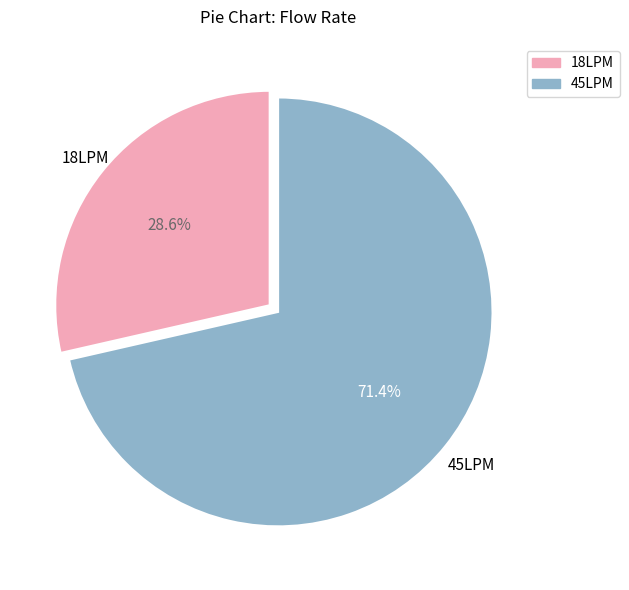

How many slices are in this pie chart?

2